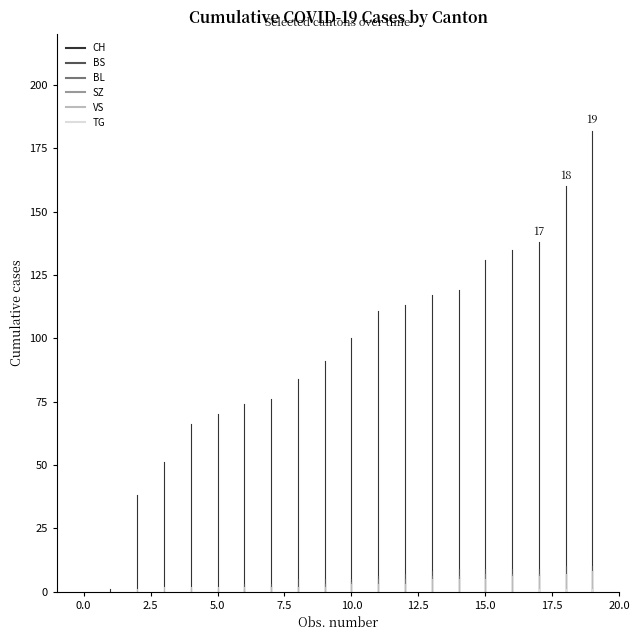

The TG series shows 1 at 19. True or false?

True